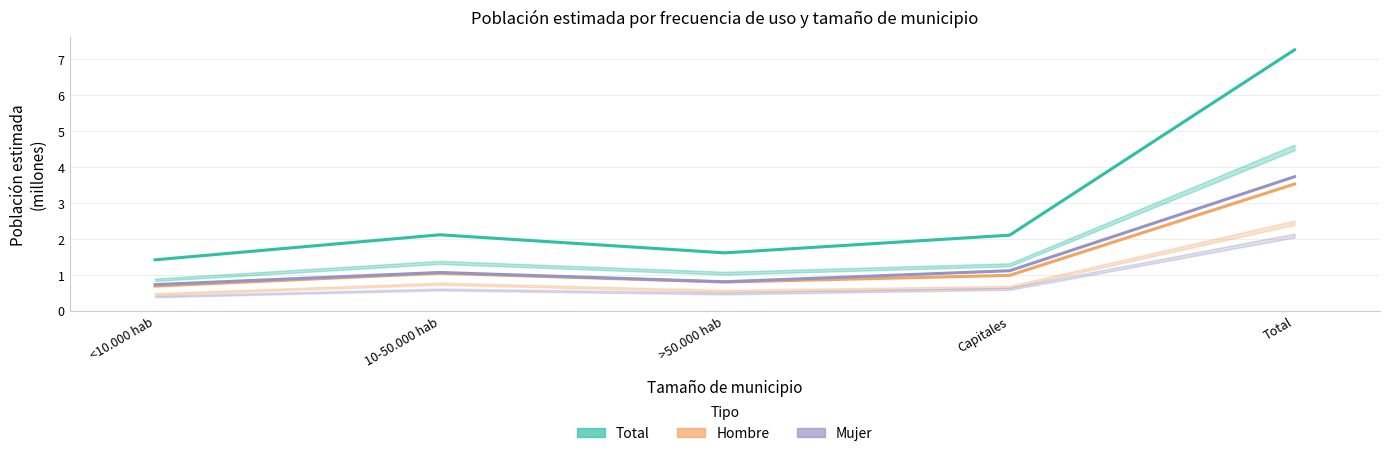

Which series has the widest spread of values?

Total